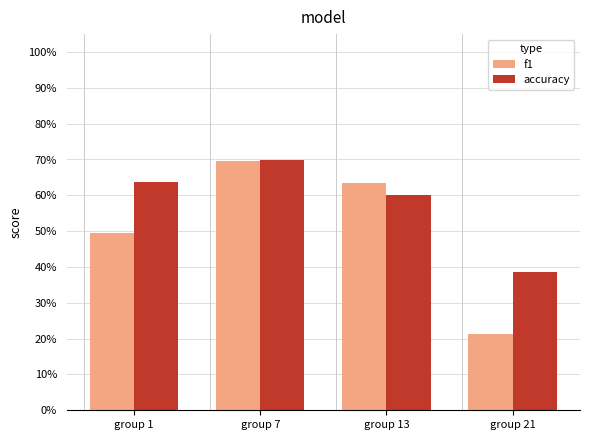

What is the difference between the second highest and minimum values in the f1 series?

0.4